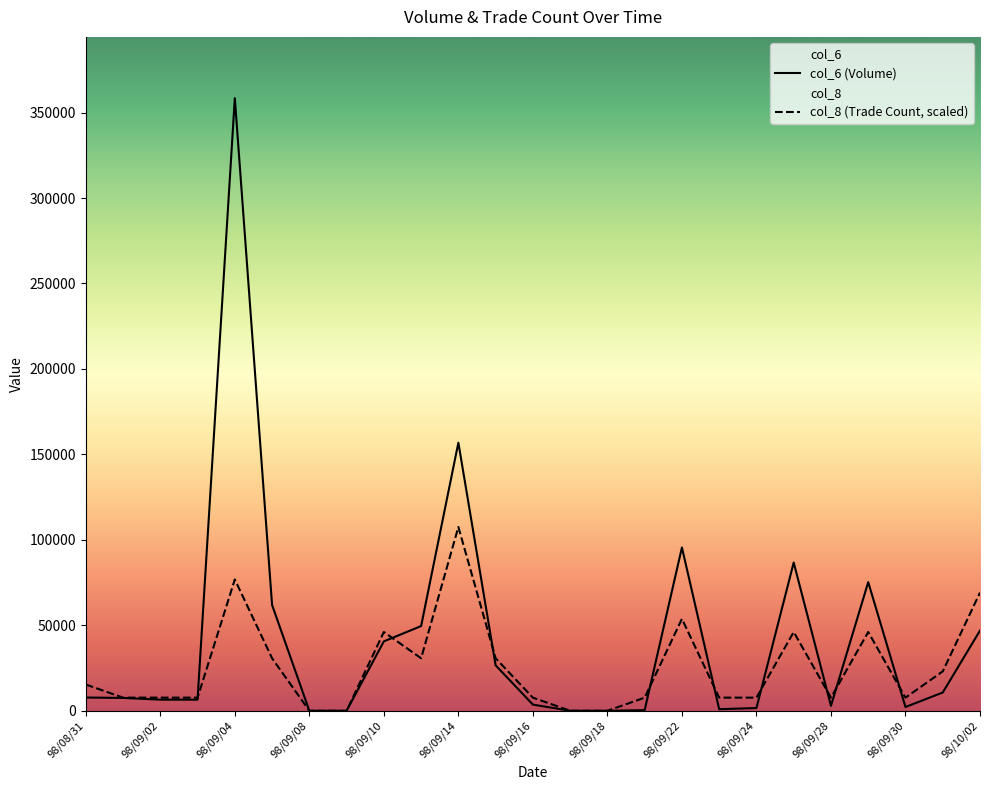

Reading right to left, transcribe all the data shown in this chart.

col_6: 46920.0	10680.0	2200.0	75260.0	2900.0	86710.0	1600.0	930.0	95530.0	370.0	0.0	0.0	3600.0	26600.0	156860.0	49550.0	40600.0	0.0	0.0	61910.0	358430.0	6500.0	6500.0	7500.0	7750.0
col_8: 69125.8	23041.9	7680.6	46083.9	7680.6	46083.9	7680.6	7680.6	53764.5	7680.6	0.0	0.0	7680.6	30722.6	107529.0	30722.6	46083.9	0.0	0.0	30722.6	76806.4	7680.6	7680.6	7680.6	15361.3